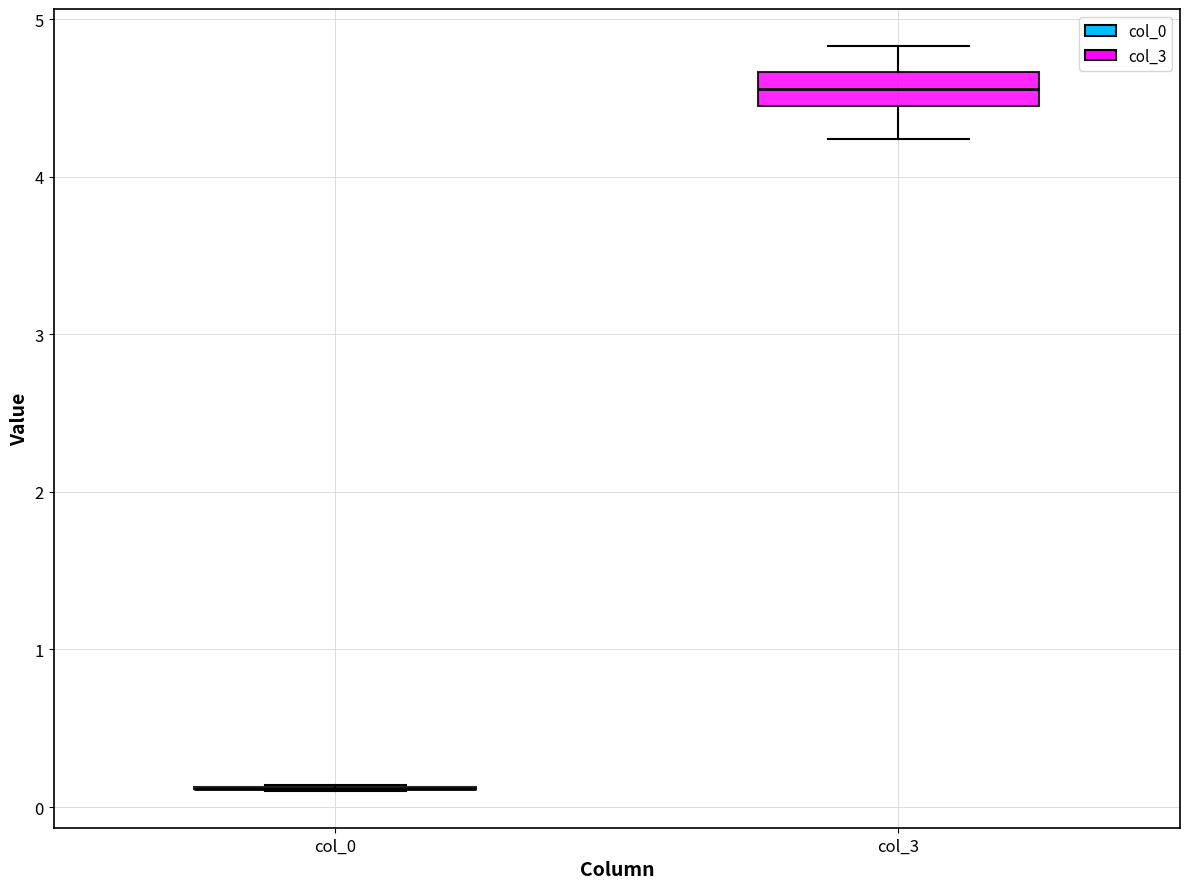

Reading left to right, read every box against the y-axis: the position of its median line, the range the box covers, and the ends of its whiskers. The values are not printed on the chart, so give them approximately, as read against the axis.

col_0: box collapsed to a line at 0.1, whiskers 0.1 to 0.1
col_3: median 4.6, box 4.5 to 4.7, whiskers 4.2 to 4.8